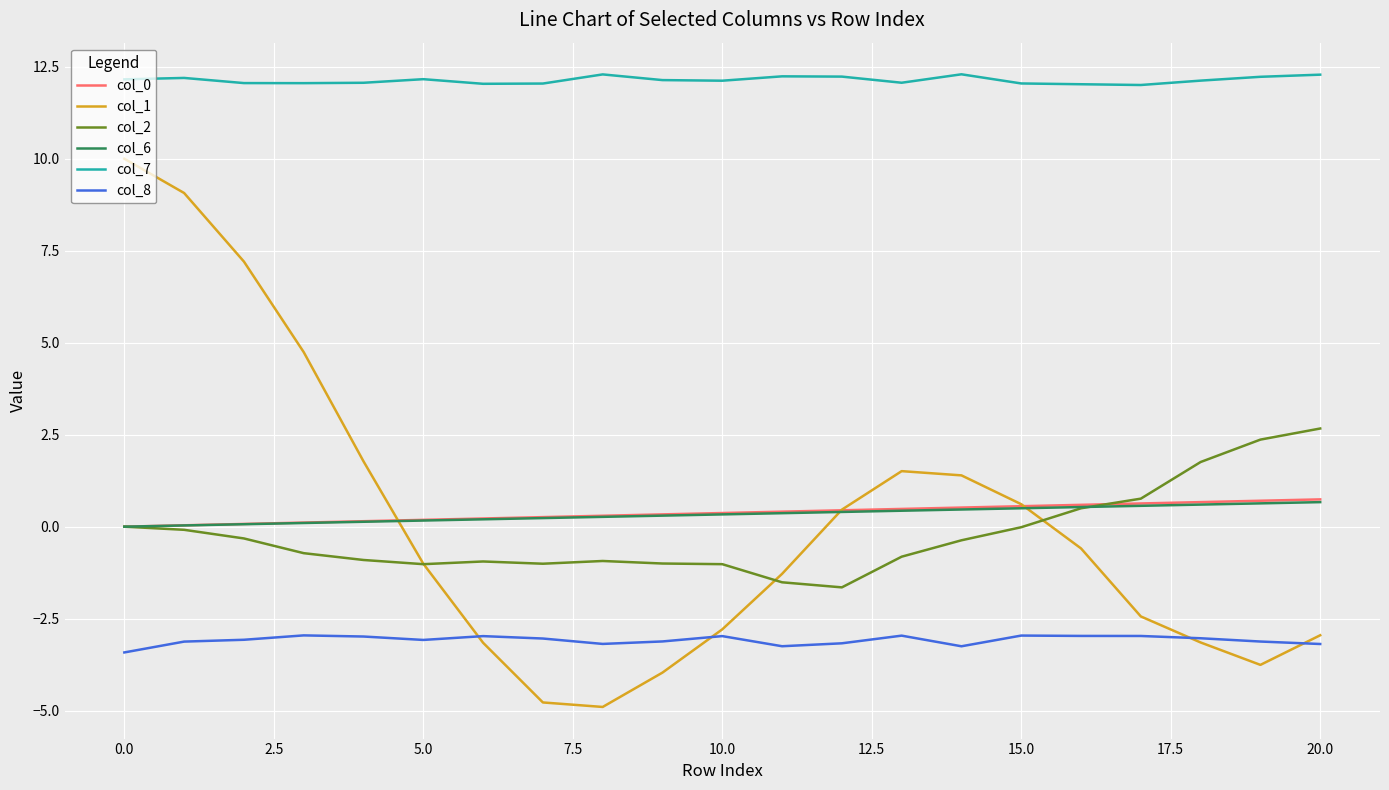

Is this an area chart (filled region under the line)?

No